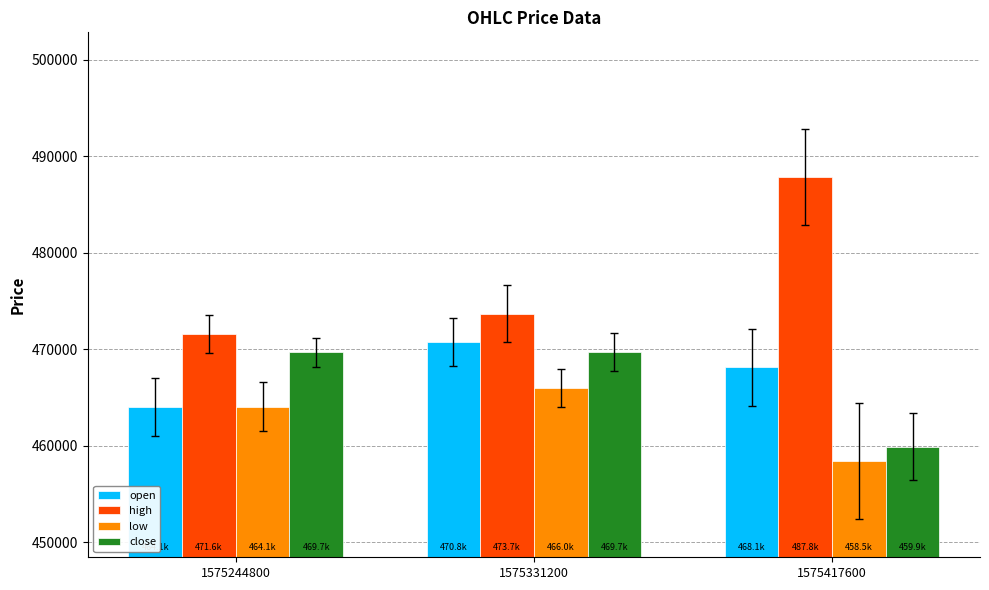

What is the sum of all open values?

1402990